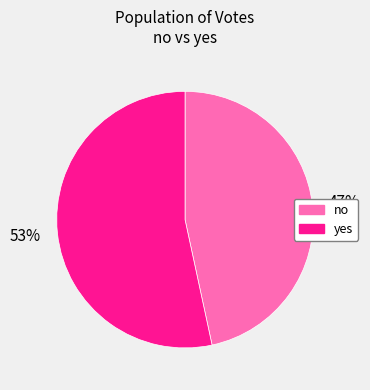

To the nearest percent, what portion does no represent?

47%